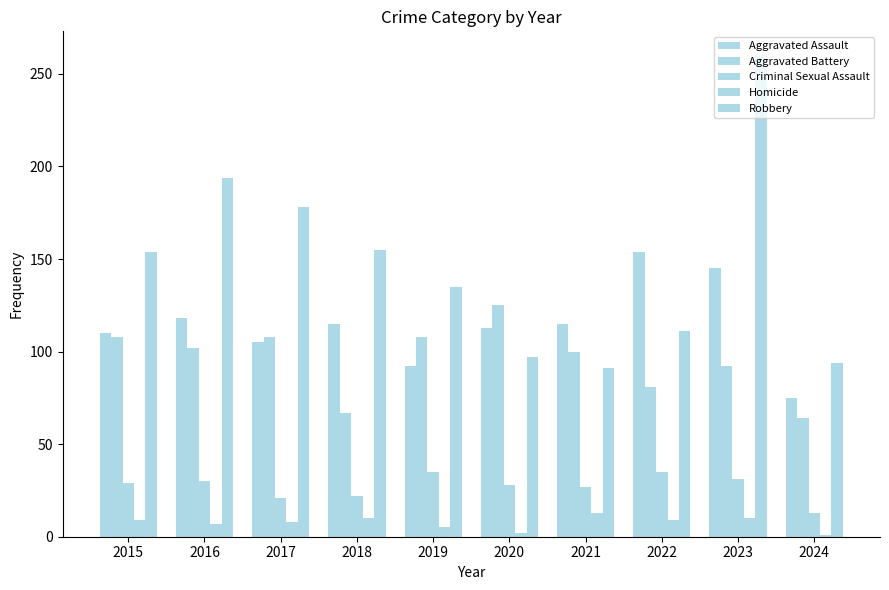

How many groups of bars are there?

10